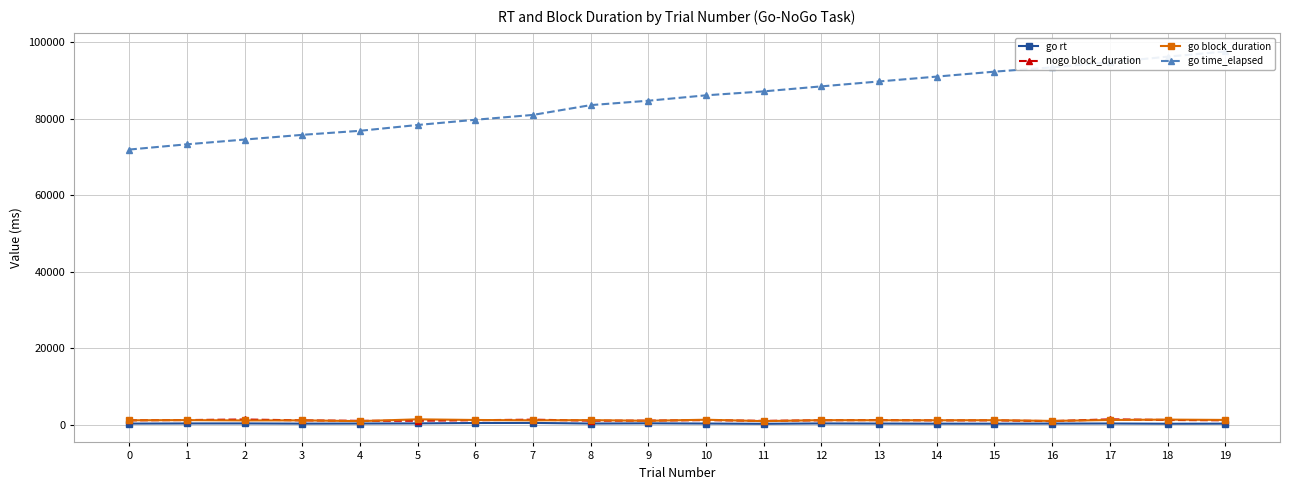

List the labels in order of go block_duration value, smallest first.

4, 11, 16, 9, 2, 3, 7, 14, 0, 13, 15, 12, 8, 1, 17, 6, 19, 10, 18, 5